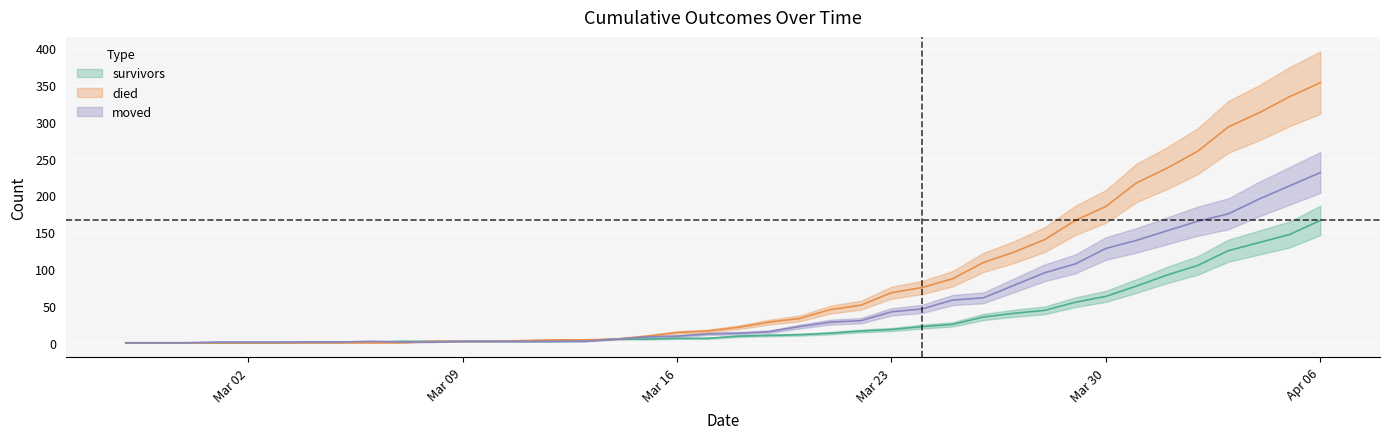

What is the sum of all moved values?

2046